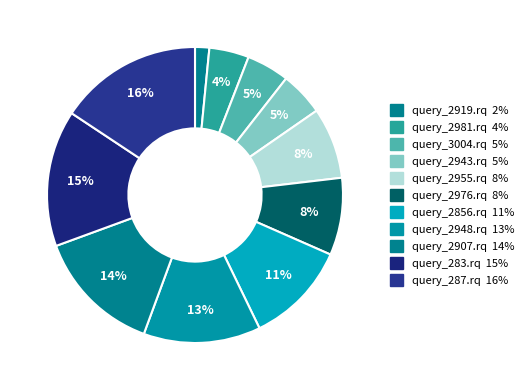

What percentage is the query_2981.rq slice, to the nearest percent?

4%